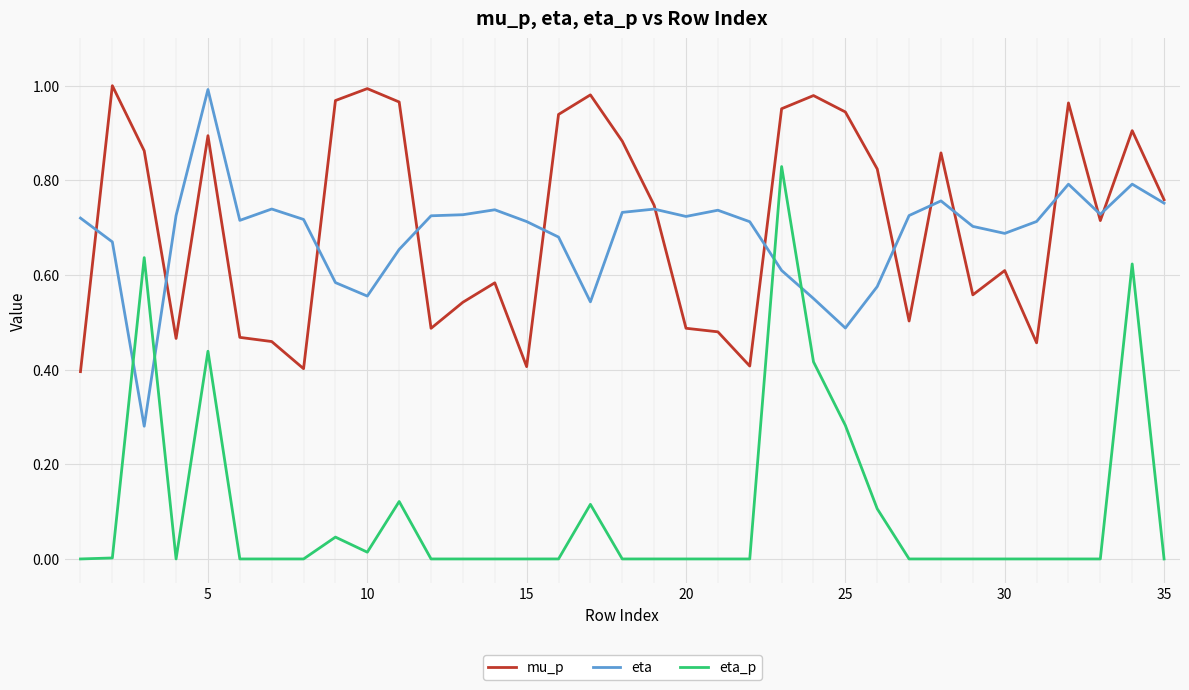

What is the total value across all series at 25?

1.7